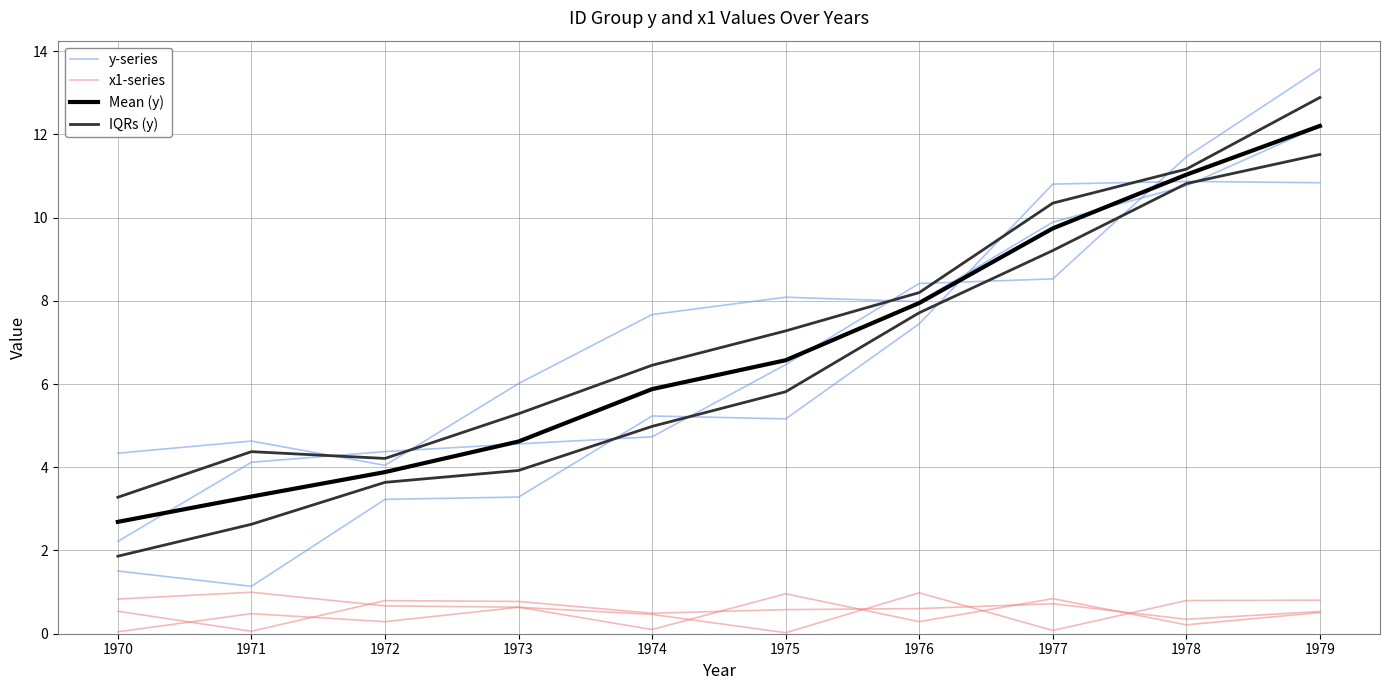

What is the difference between the second highest and second lowest values in the y-series series?

9.3